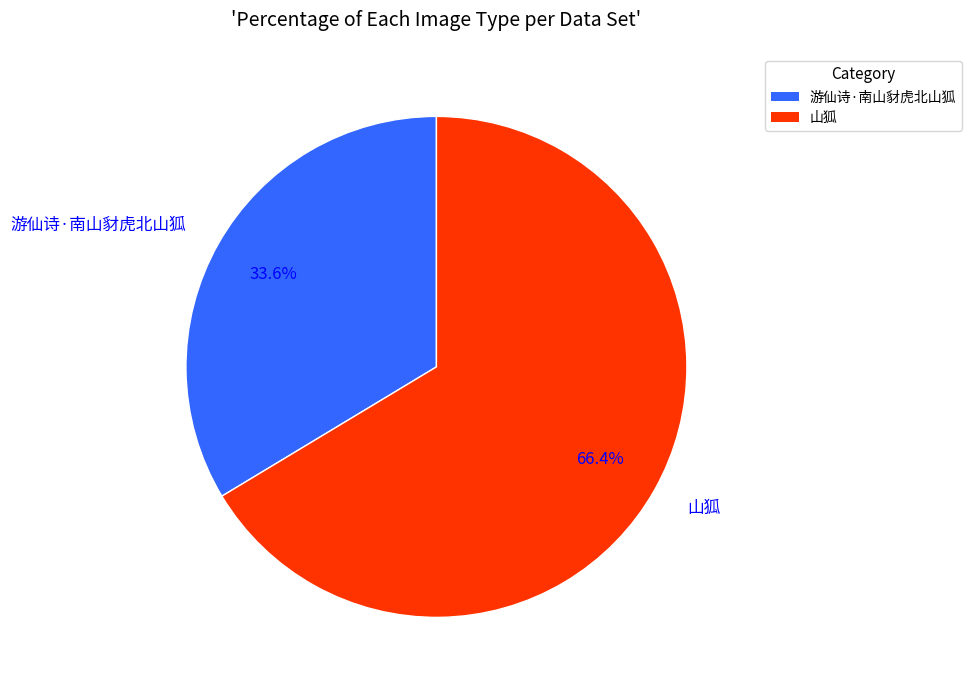

Approximately how many times larger is the value at 游仙诗·南山豺虎北山狐 compared to 山狐?

0.5